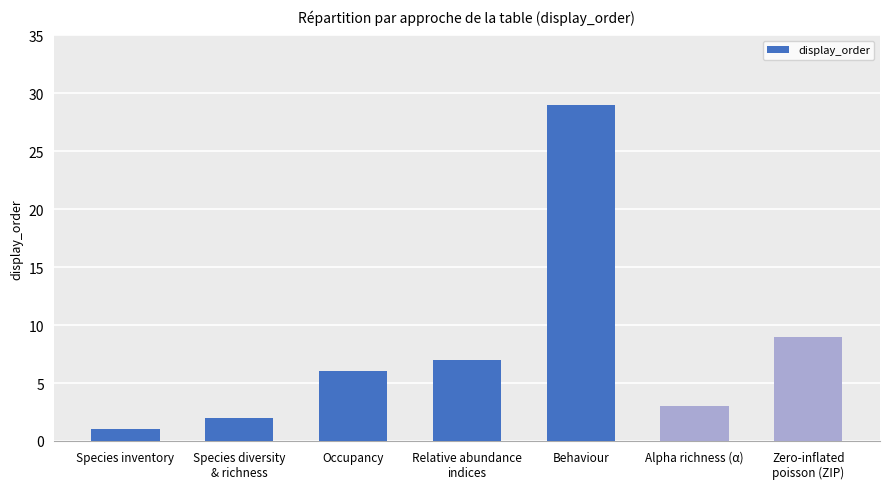

Reading right to left, transcribe all the data shown in this chart.

9	3	29	7	6	2	1